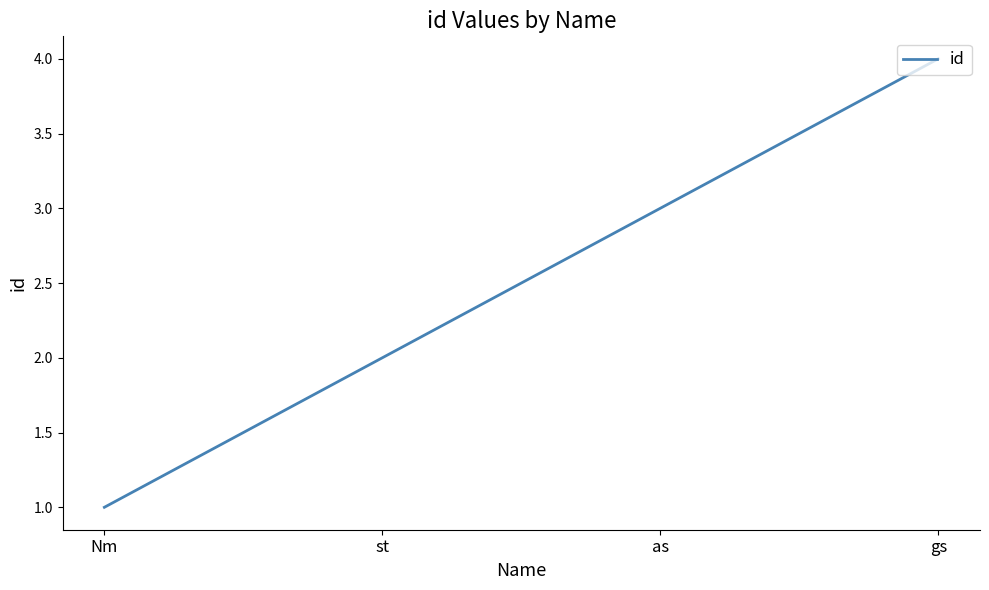

How many categories are shown in the chart?

4